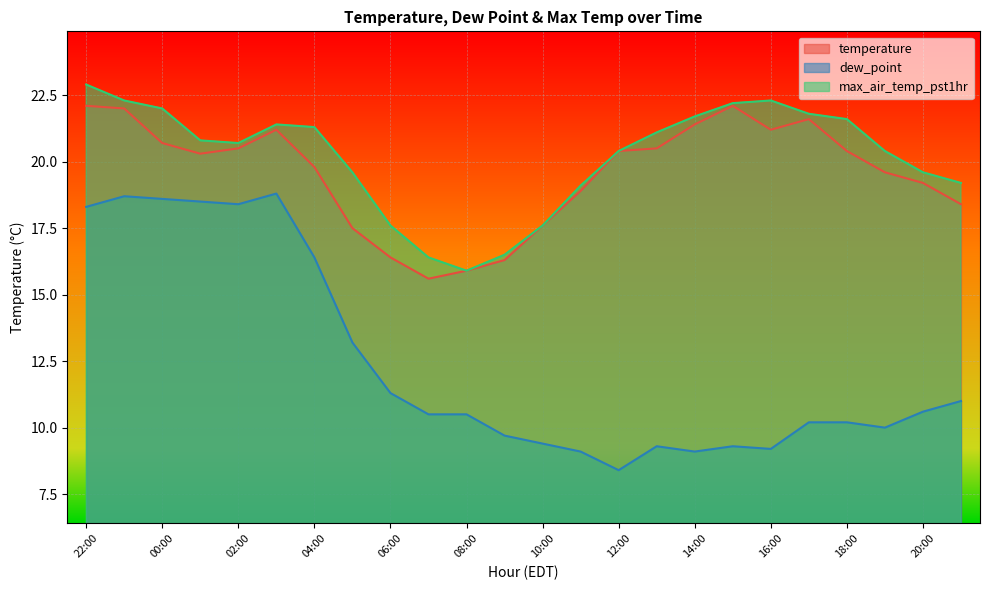

What is the lowest value of the dew_point series?

8.4